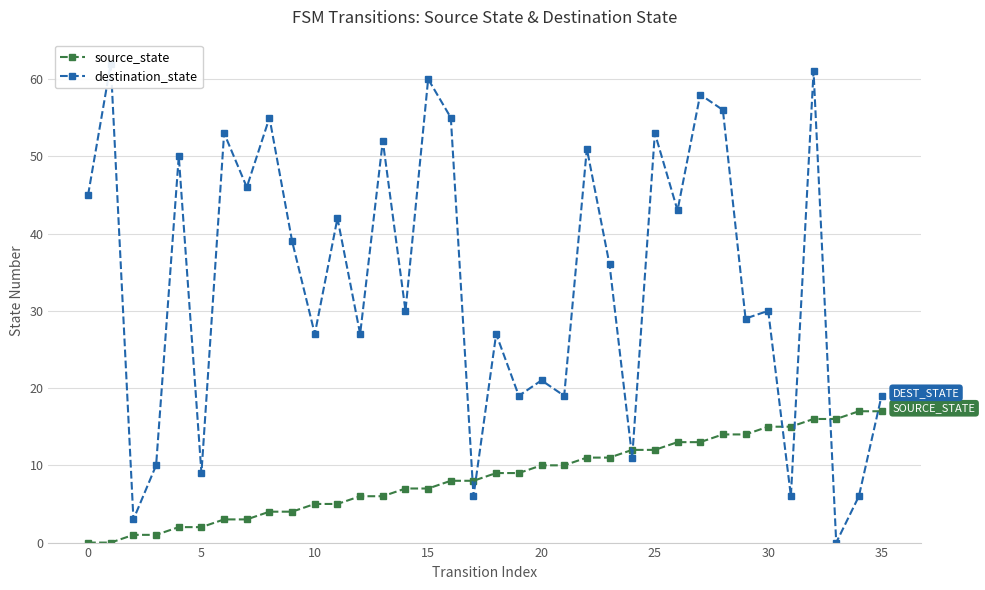

Rank the categories by destination_state value from highest to lowest.

0, 32, 15, 27, 28, 35, 16, 25, 25, 13, 22, 15, 30, −5, 26, 11, 40, 23, 14, 30, 29, 10, 12, 18, 20, 19, 21, 35, 24, 10, 20, 17, 31, 34, 5, 33